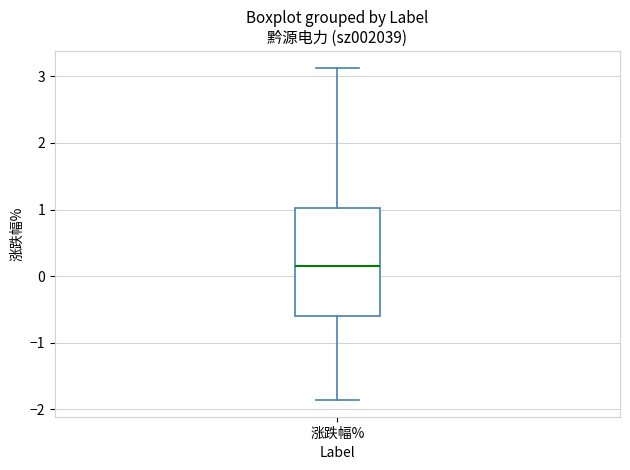

Transcribe this box plot: give where the median line is, the range the box spans, and where the two whiskers end, as read against the y-axis. The values are not printed on the chart, so give them approximately, as read against the axis.

median 0.1, box -0.6 to 1.0, whiskers -1.9 to 3.1